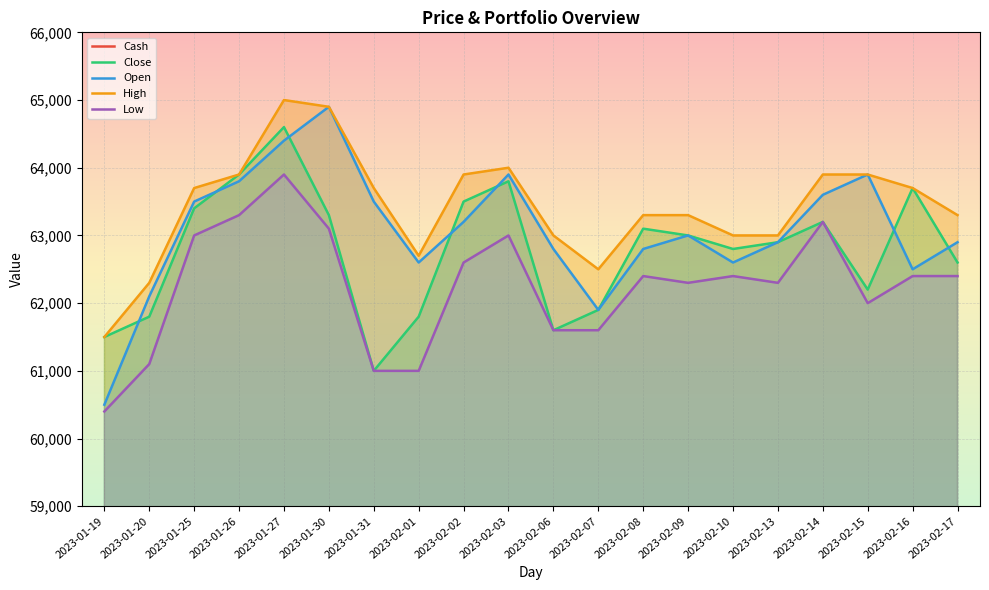

What is the sum of all High values?

1268500